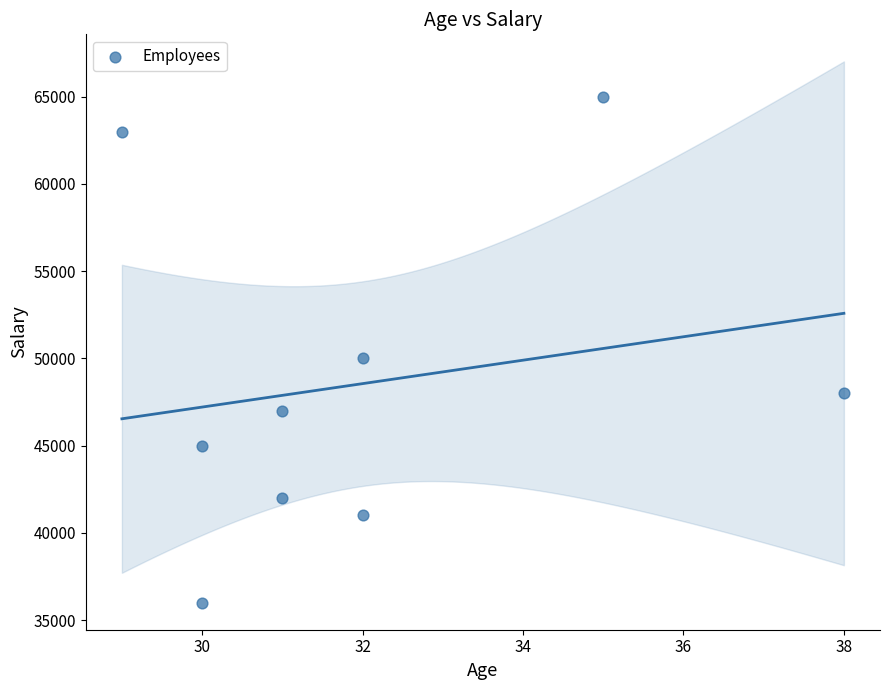

What is the range of X values (max minus min)?

9